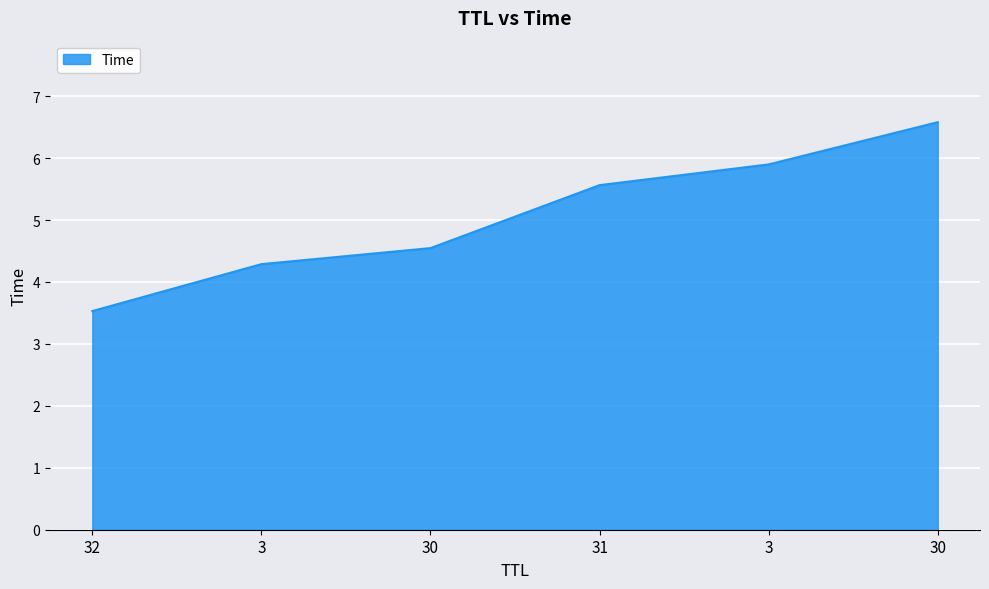

Is it true that the value at 30 is 2.4?

False